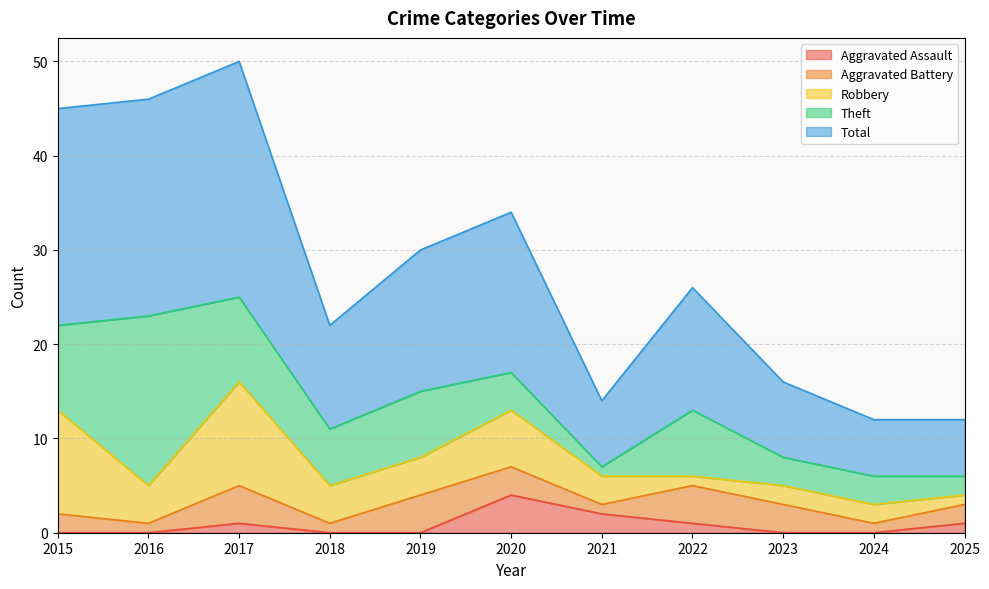

How many data points does each series have?

11